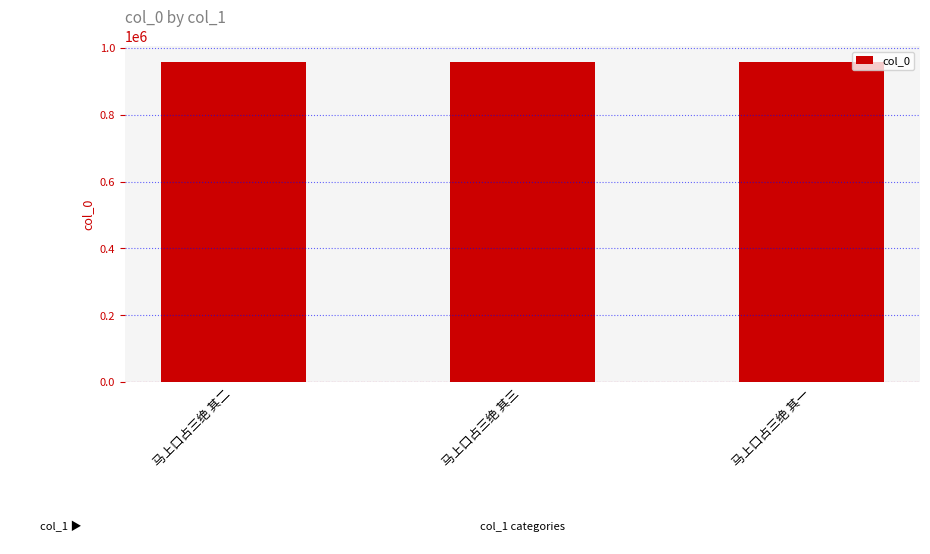

What is the difference between the maximum and minimum values?

2